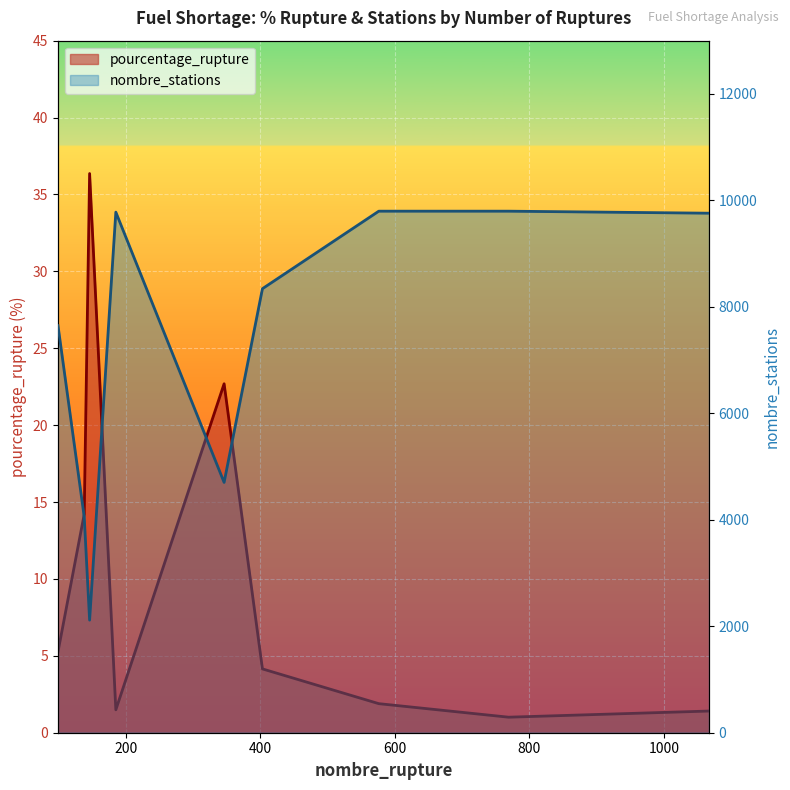

The pourcentage_rupture series shows 14.6 at 346. True or false?

False